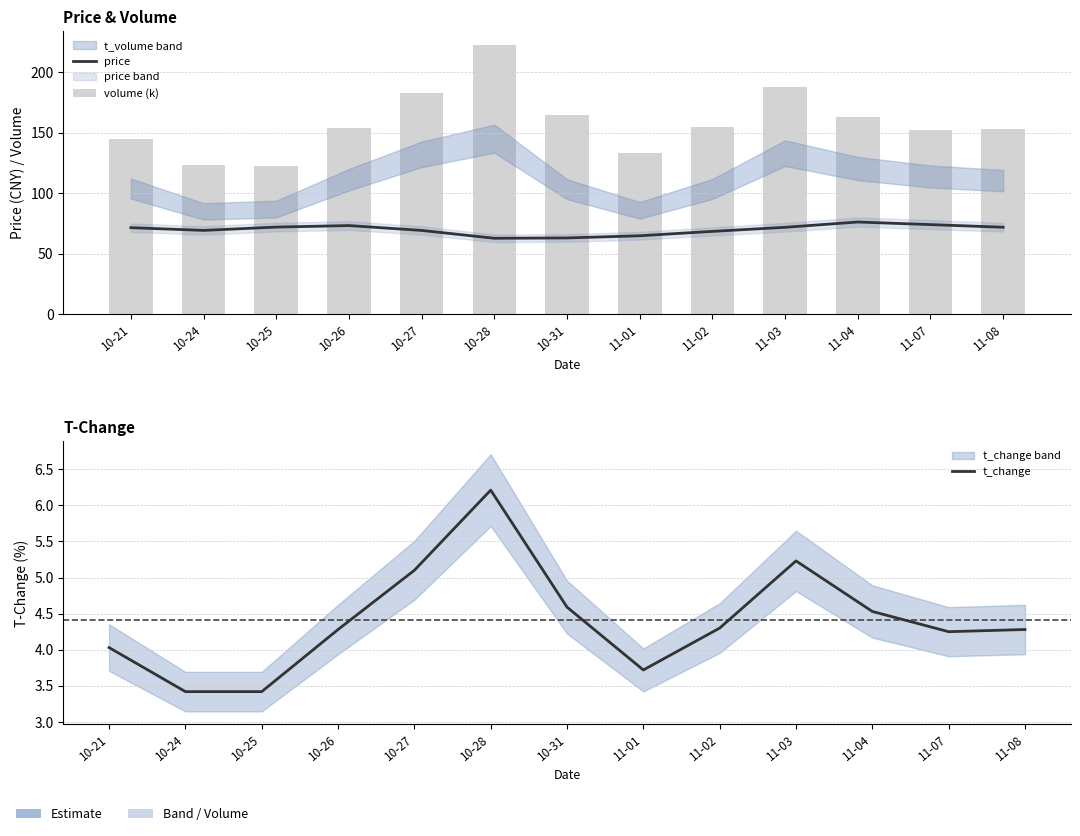

What position from the right is 10-31?

7